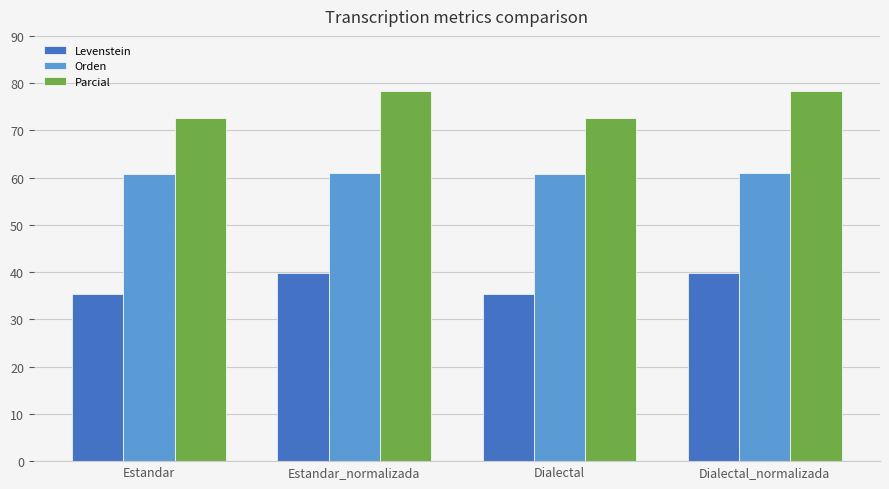

Is the value of Orden at Estandar greater than the value of Levenstein at Dialectal?

Yes